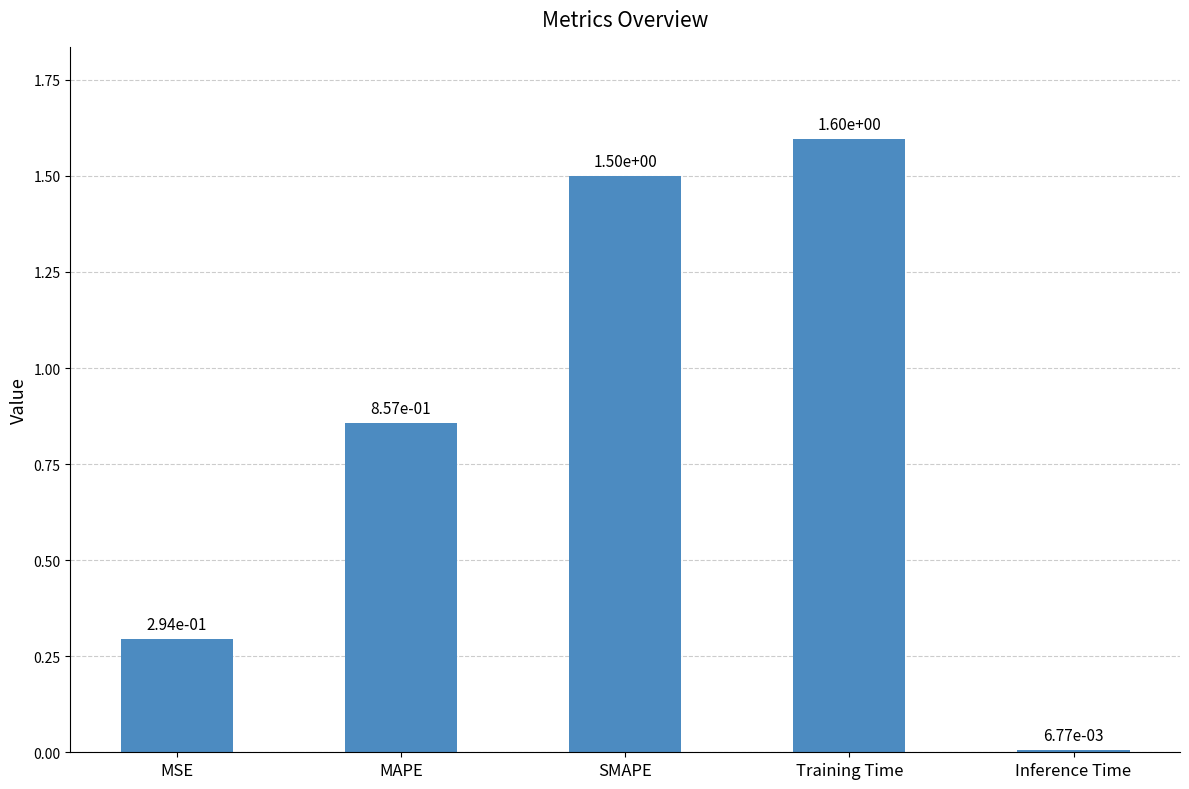

True or false: the data shows 0.5 at MSE.

False